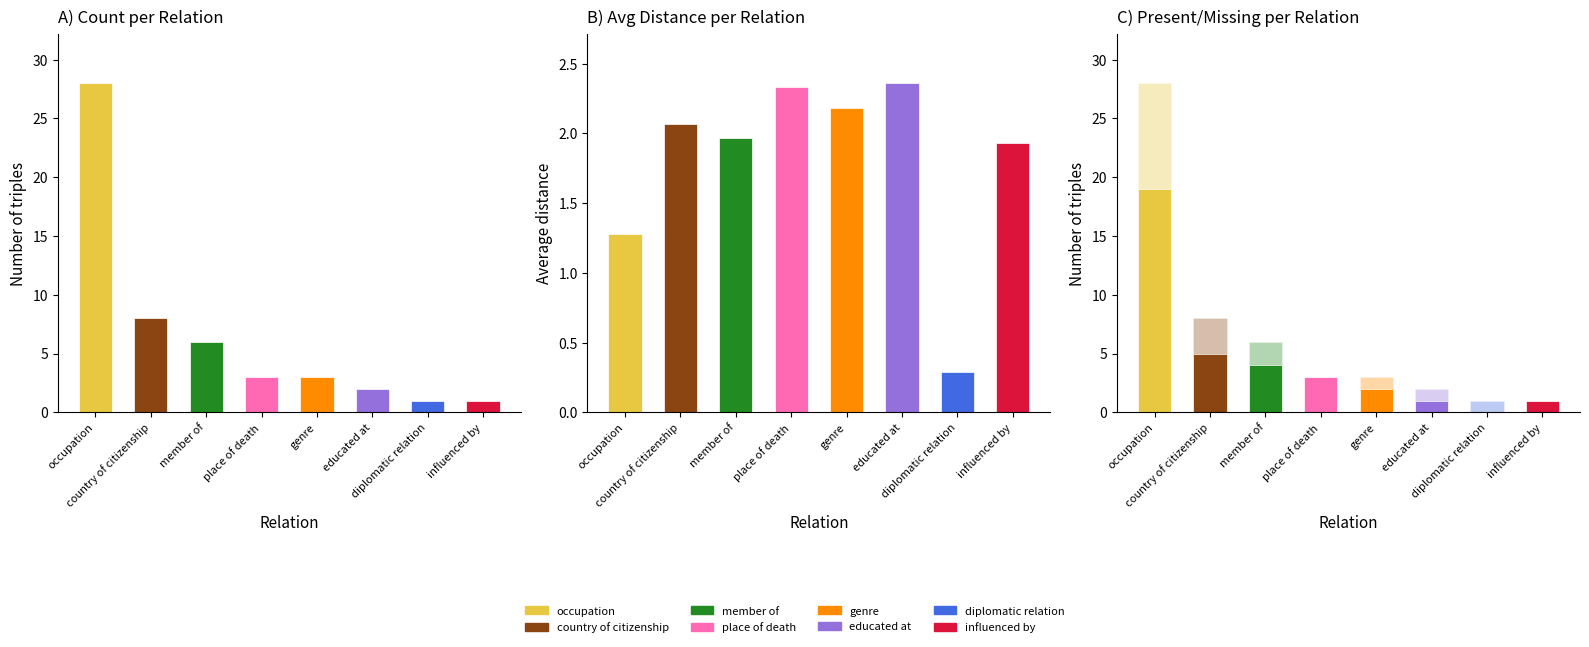

What position from the left is counts?

1